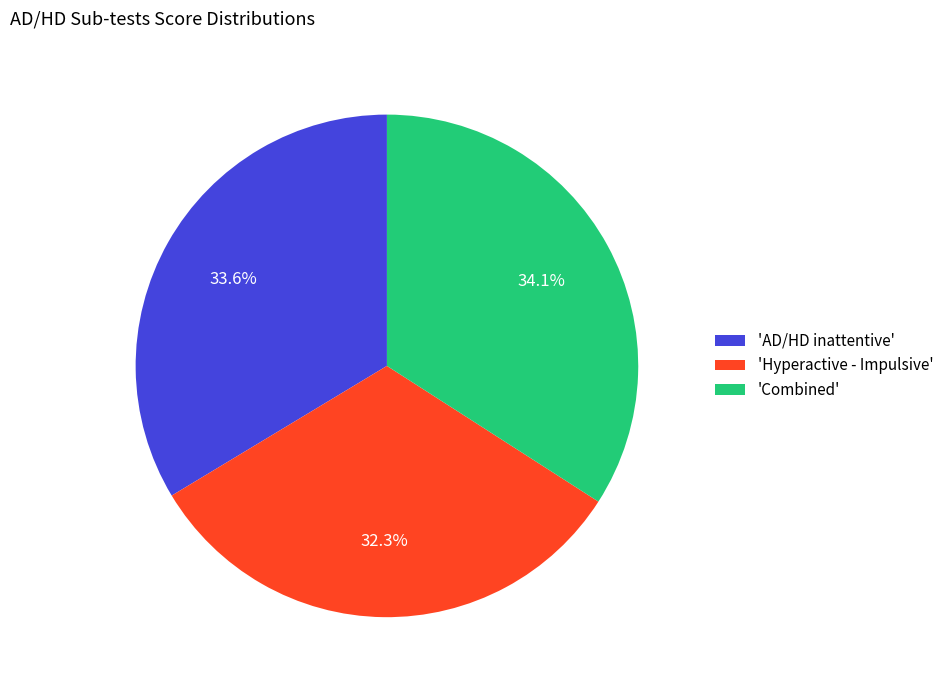

Is there any slice that represents more than half of the pie?

No